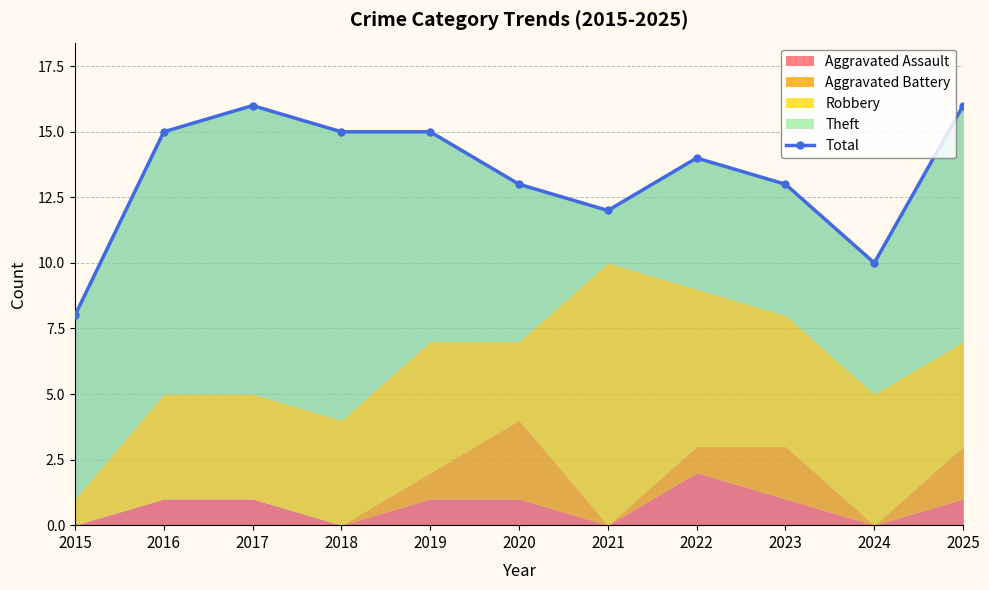

Rank the categories by value from highest to lowest.

2017, 2025, 2016, 2018, 2019, 2022, 2020, 2023, 2021, 2024, 2015